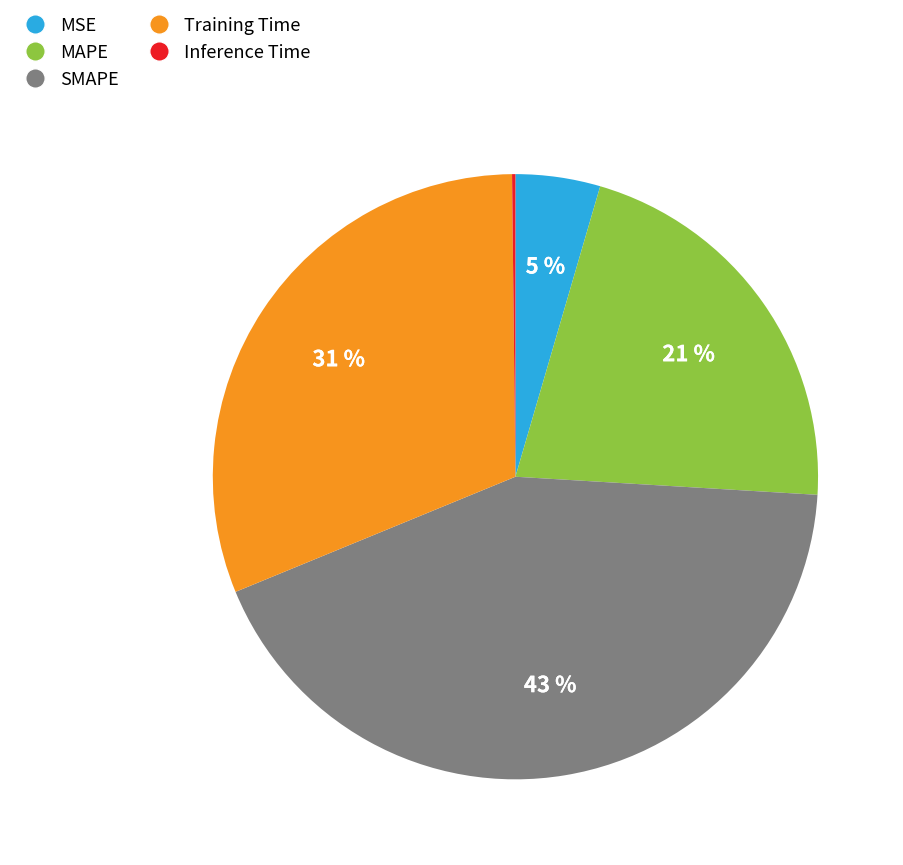

Do Training Time and MAPE together represent more than half of the pie?

Yes